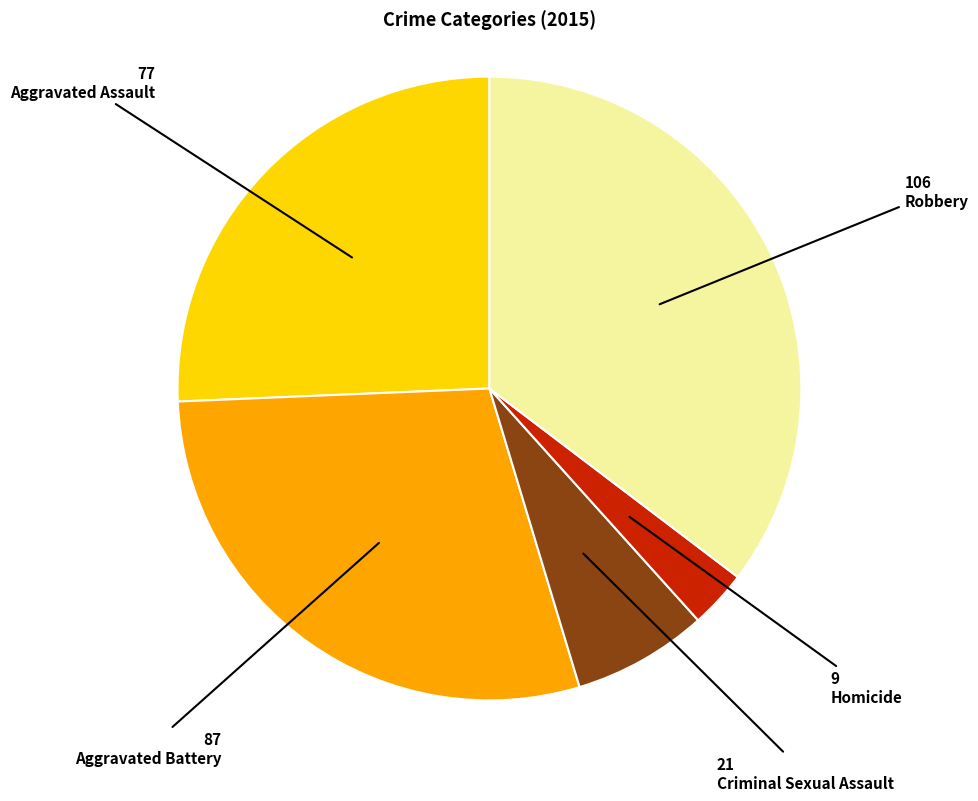

How many segments does this pie chart have?

5